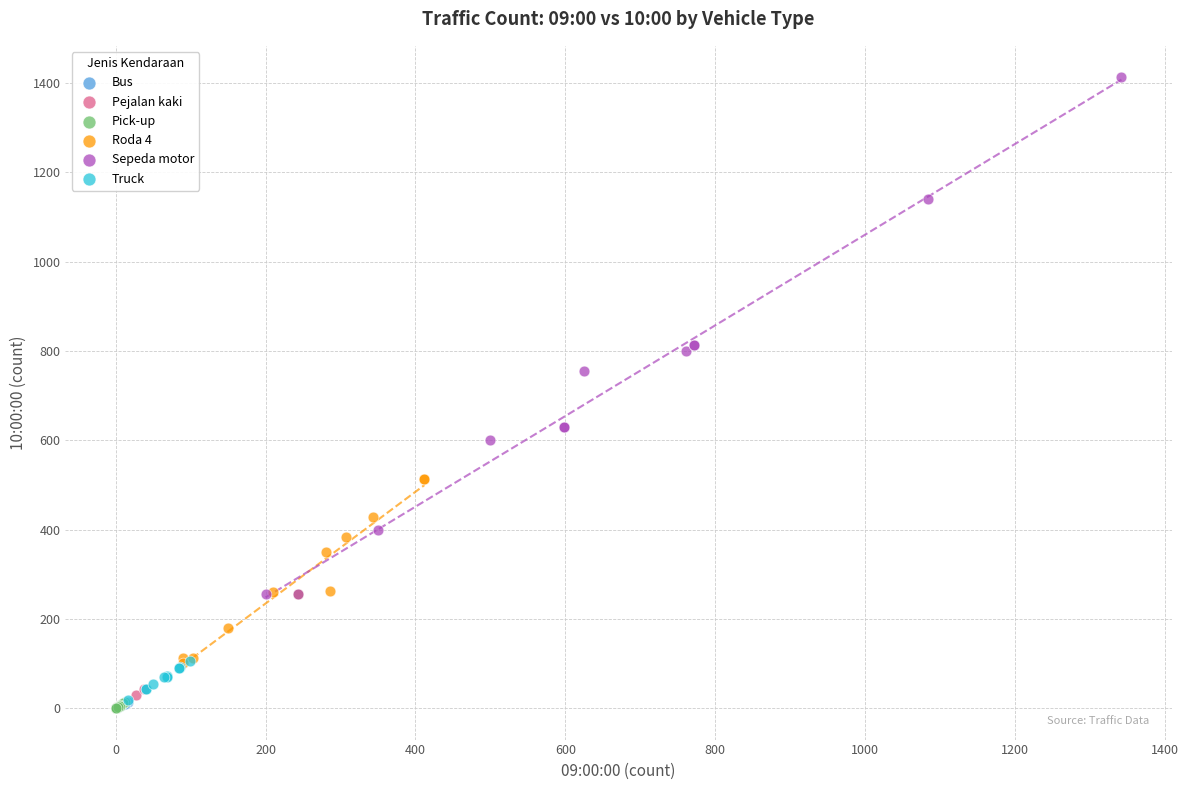

Which series contains the highest Y value?

Sepeda motor